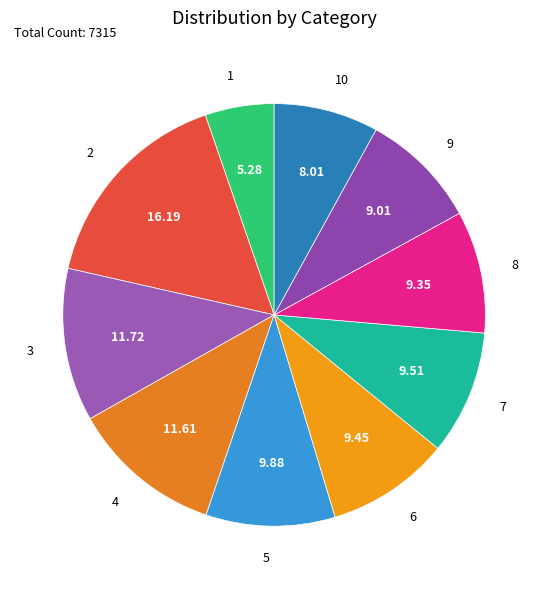

Which slice is the smallest?

1